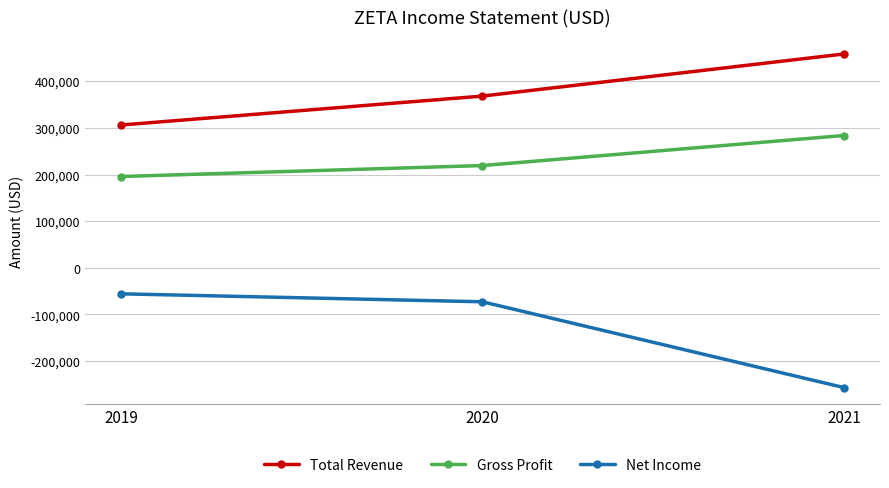

What is the value of the Gross Profit point at the 3rd from the left?

283600